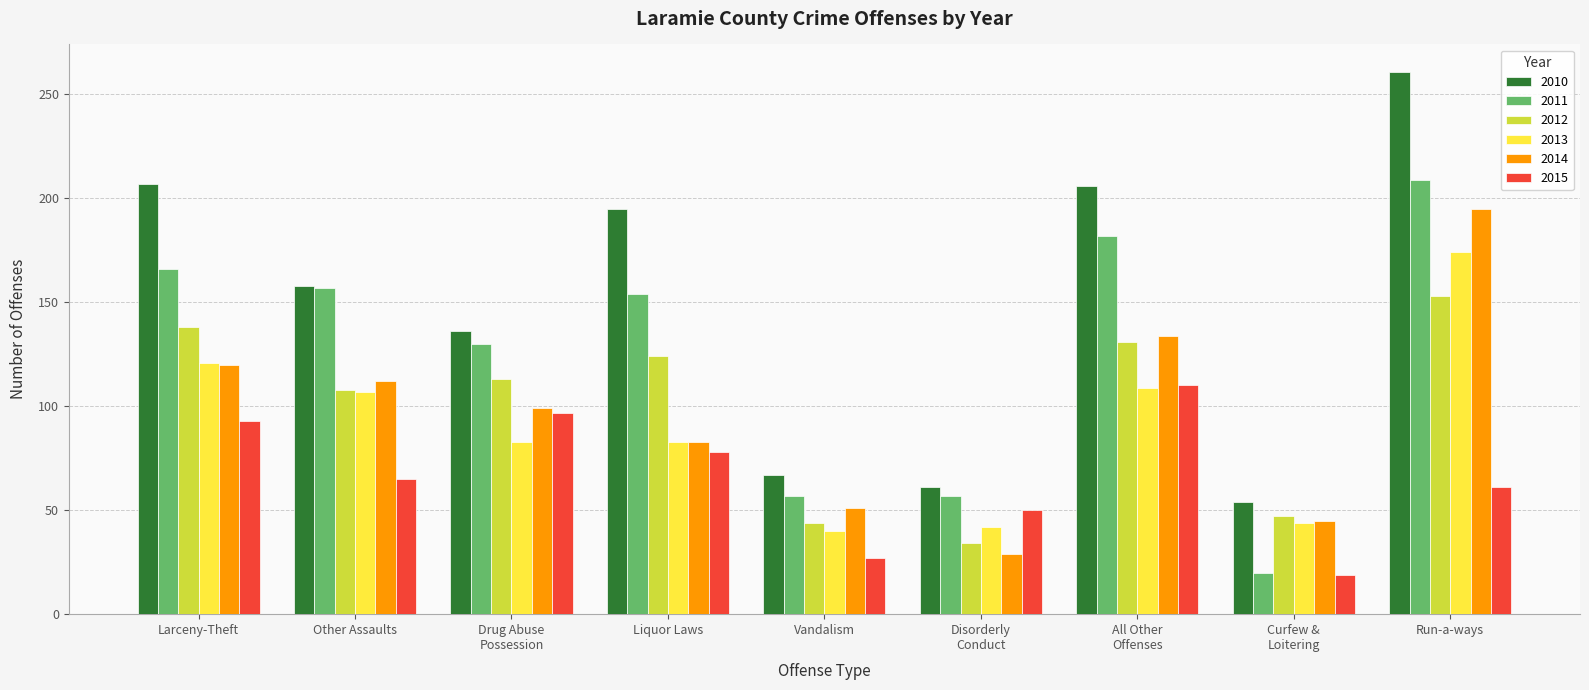

How many bars are there in each group?

6